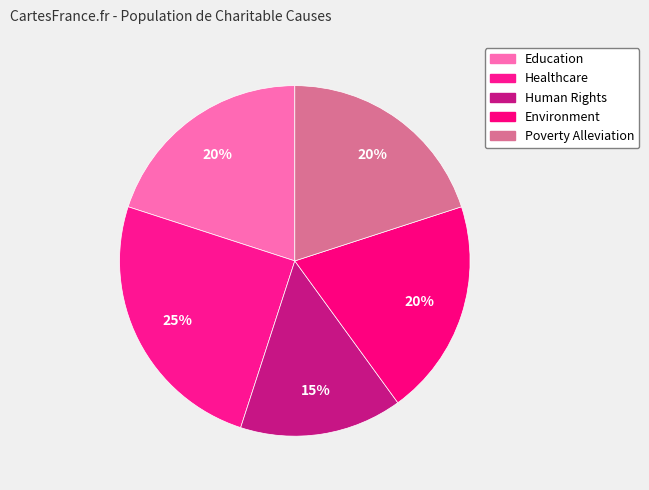

Which has a higher value, Human Rights or Education?

Education